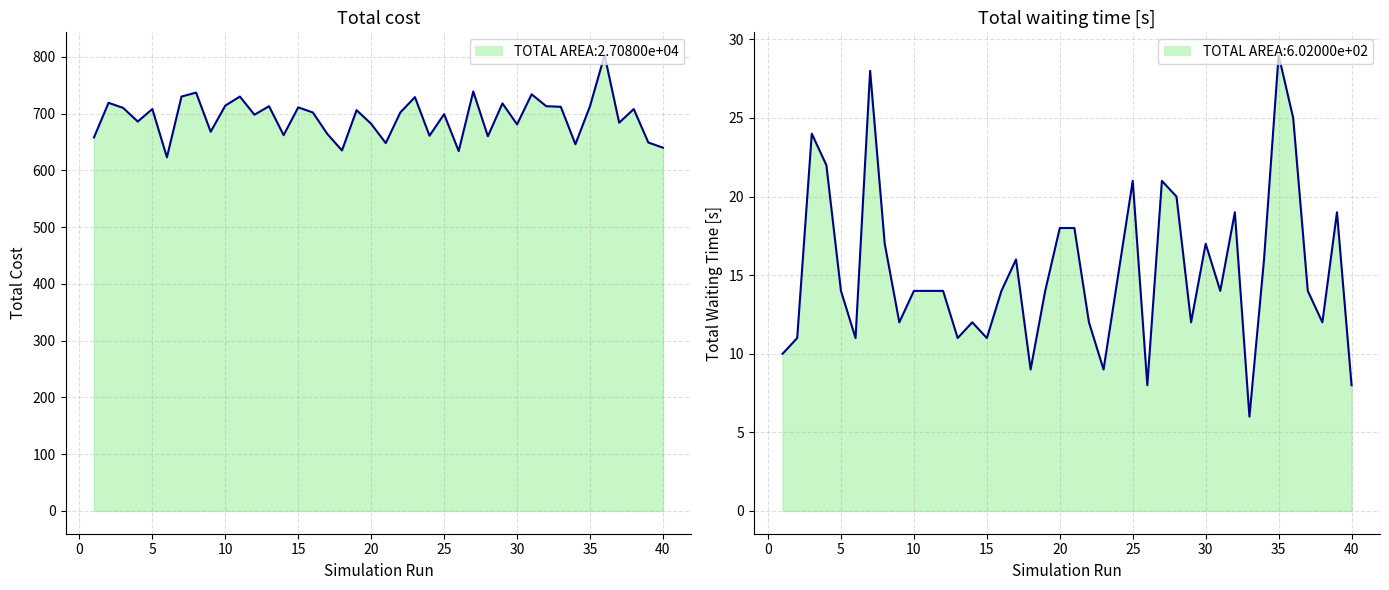

The Total waiting time [s] series shows 11 at 10. True or false?

False